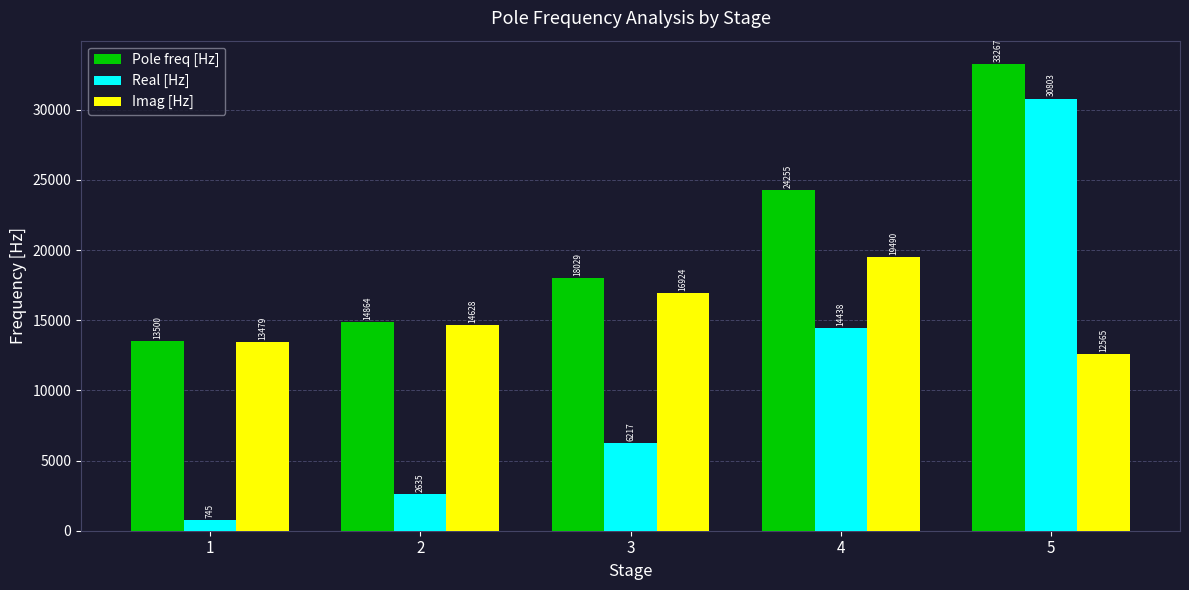

At how many categories does at least one series exceed 32222?

1